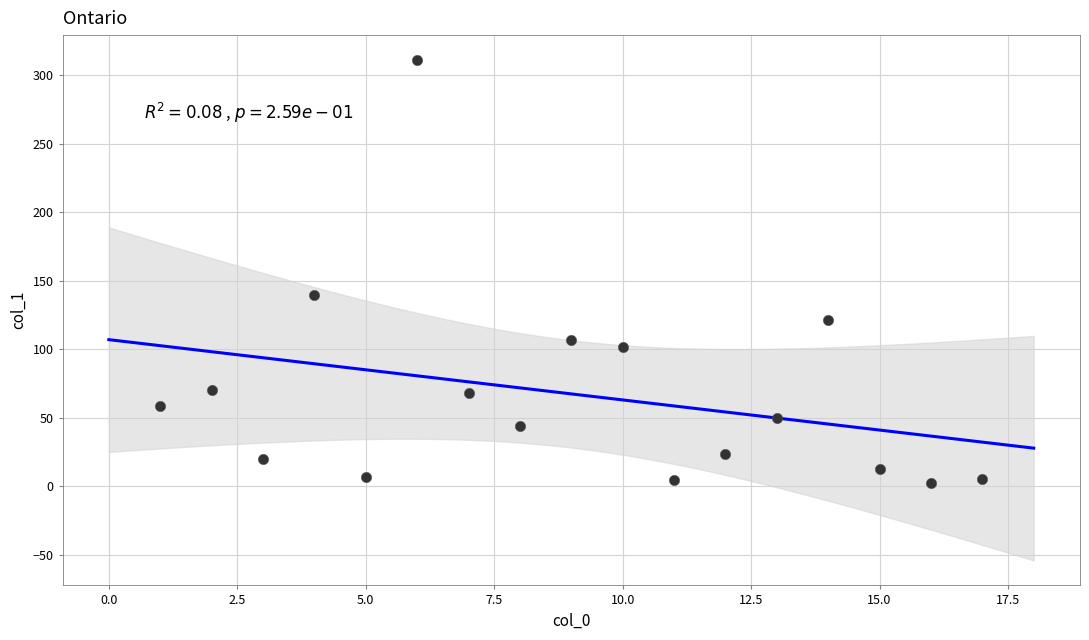

What Y value in the scatter plot is closest to 156?

139.6